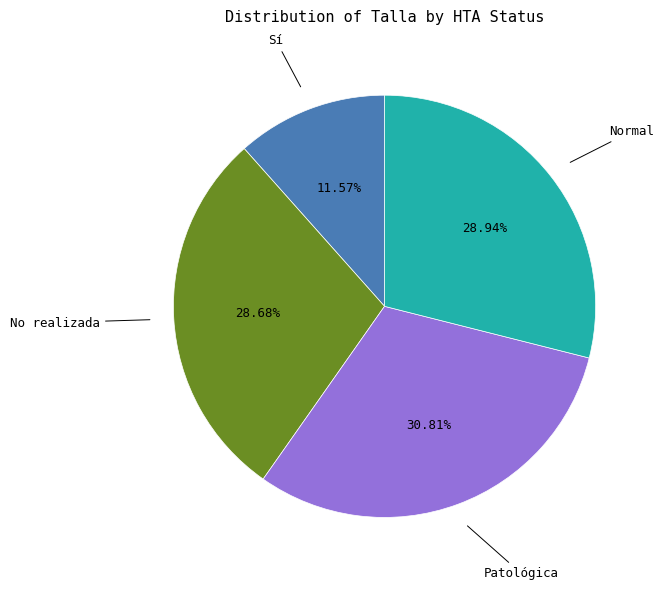

Count the number of slices in the pie.

4